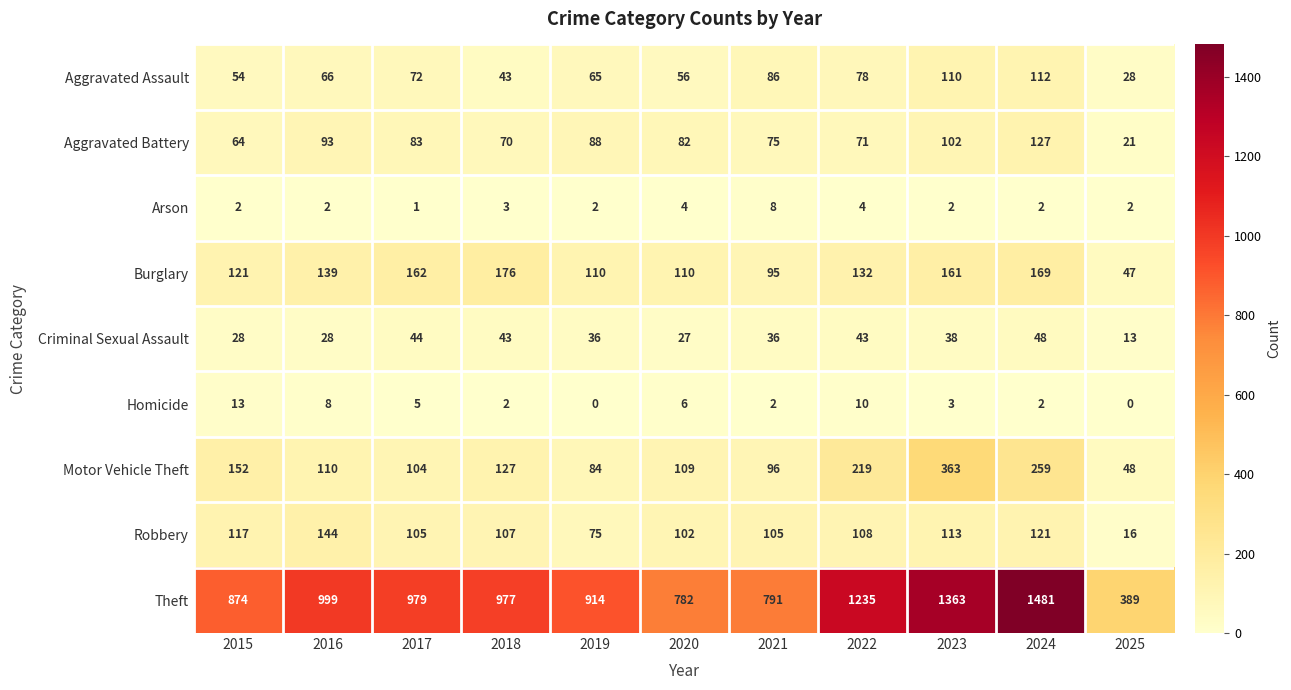

List the series in order of their peak value, lowest first.

Arson, Homicide, Criminal Sexual Assault, Aggravated Assault, Aggravated Battery, Robbery, Burglary, Motor Vehicle Theft, Theft